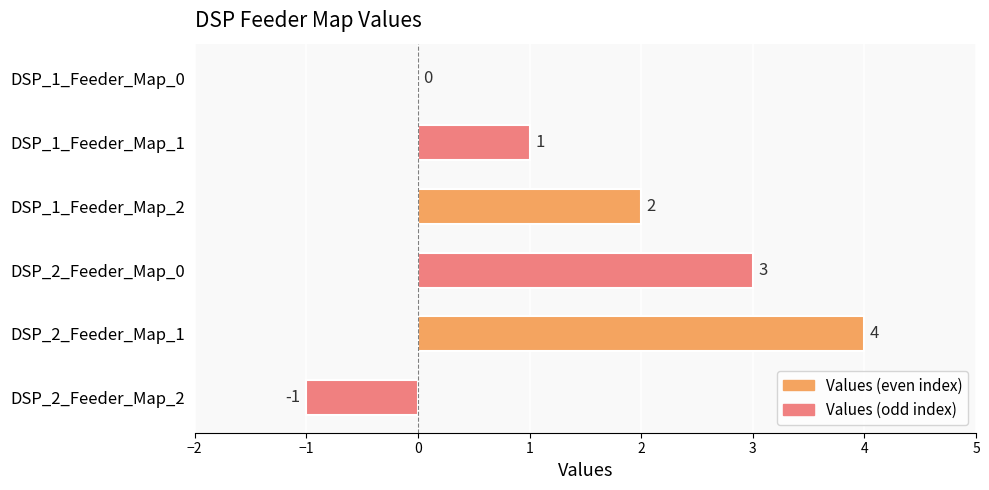

Reading top to bottom, list all the values displayed in this chart.

DSP_1_Feeder_Map_0=0	DSP_1_Feeder_Map_1=1	DSP_1_Feeder_Map_2=2	DSP_2_Feeder_Map_0=3	DSP_2_Feeder_Map_1=4	DSP_2_Feeder_Map_2=-1